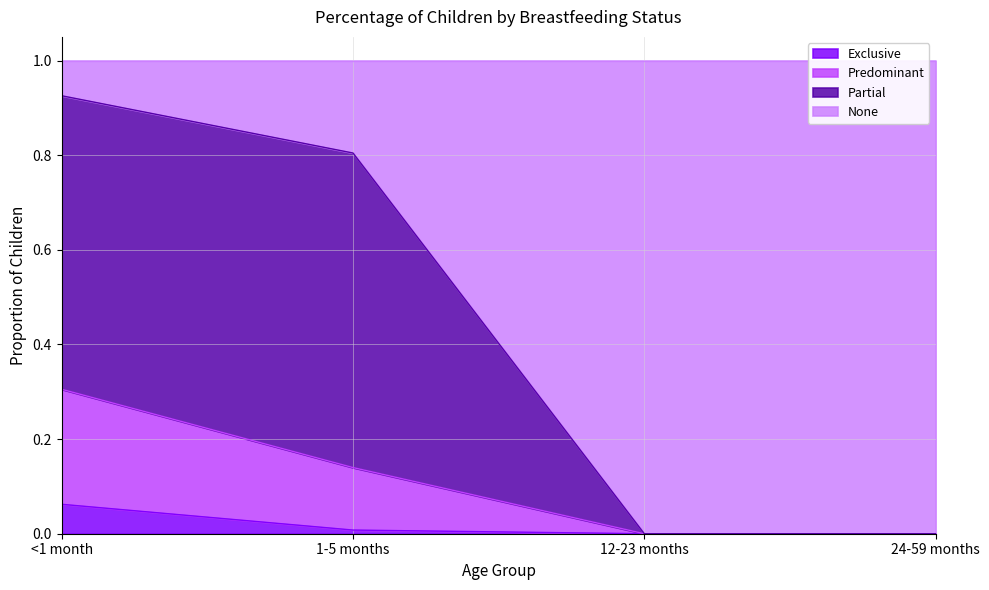

What is the total value across all series at <1 month?

1.0